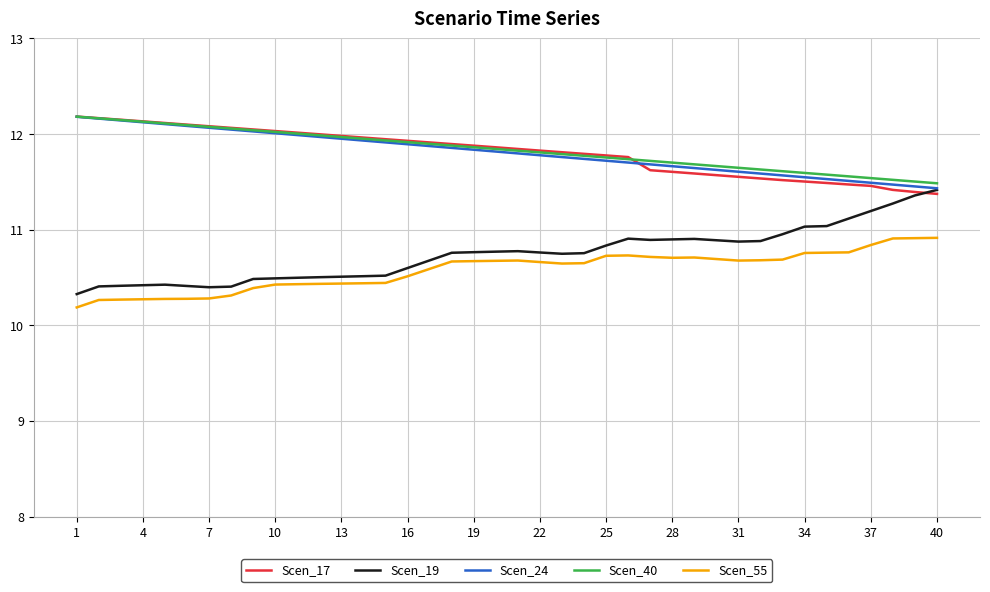

True or false: Scen_55 and Scen_40 cross at least once.

False